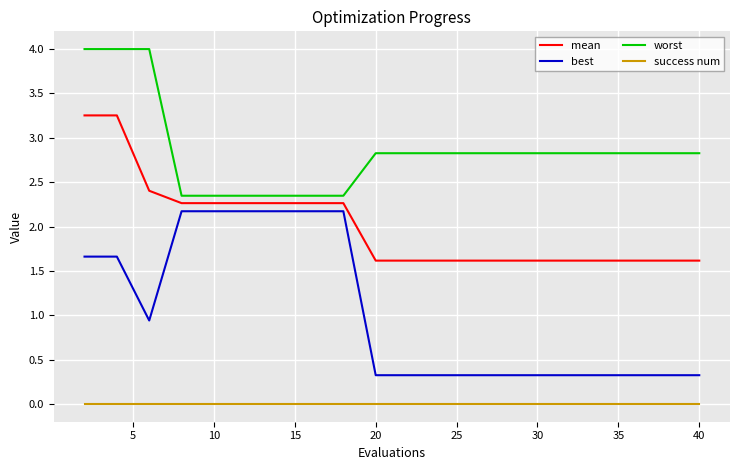

Rank the series by their average value, from highest to lowest.

worst, mean, best, success num